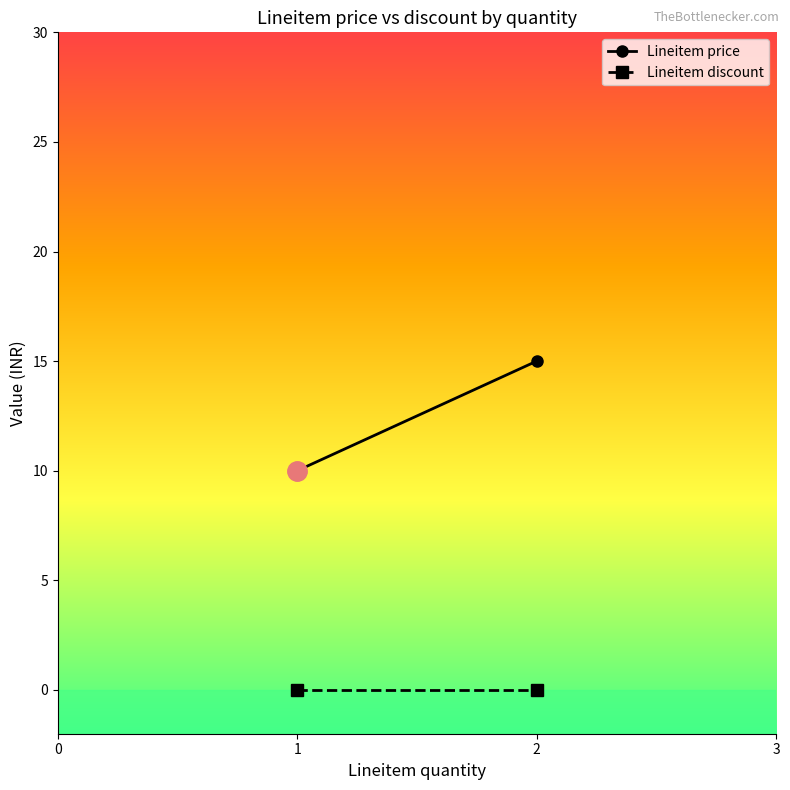

List the series in order of their peak value, lowest first.

Lineitem discount, Lineitem price